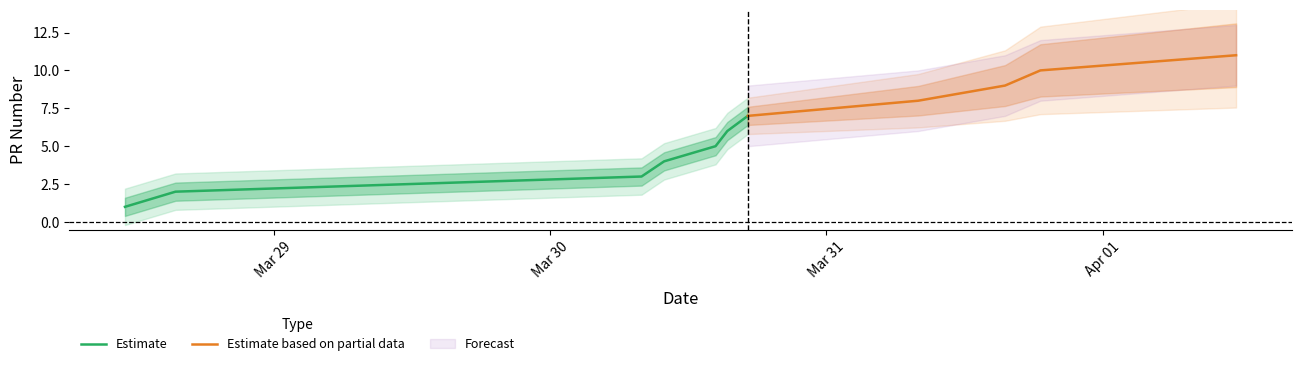

List the labels in order of value, largest first.

2023-04-01 11:36:08, 2023-03-31 18:36:26, 2023-03-31 15:32:08, 2023-03-31 07:59:12, 2023-03-30 17:11:30, 2023-03-30 15:24:39, 2023-03-30 14:23:15, 2023-03-30 09:55:10, 2023-03-30 07:57:30, 2023-03-28 15:28:32, 2023-03-28 11:05:12